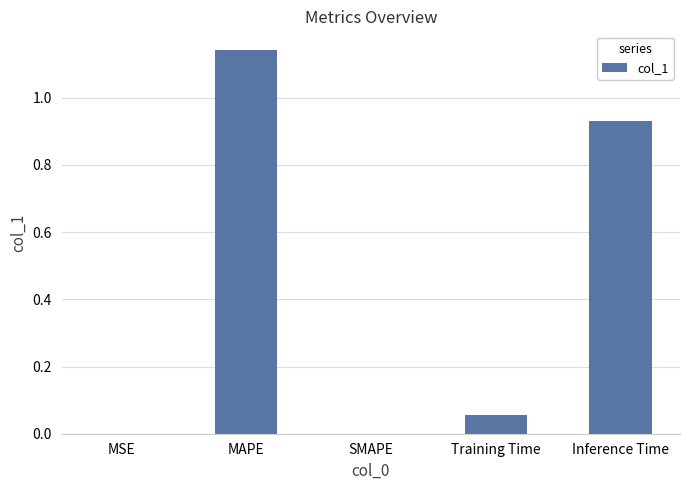

At which category does the chart reach its peak across all series?

MAPE